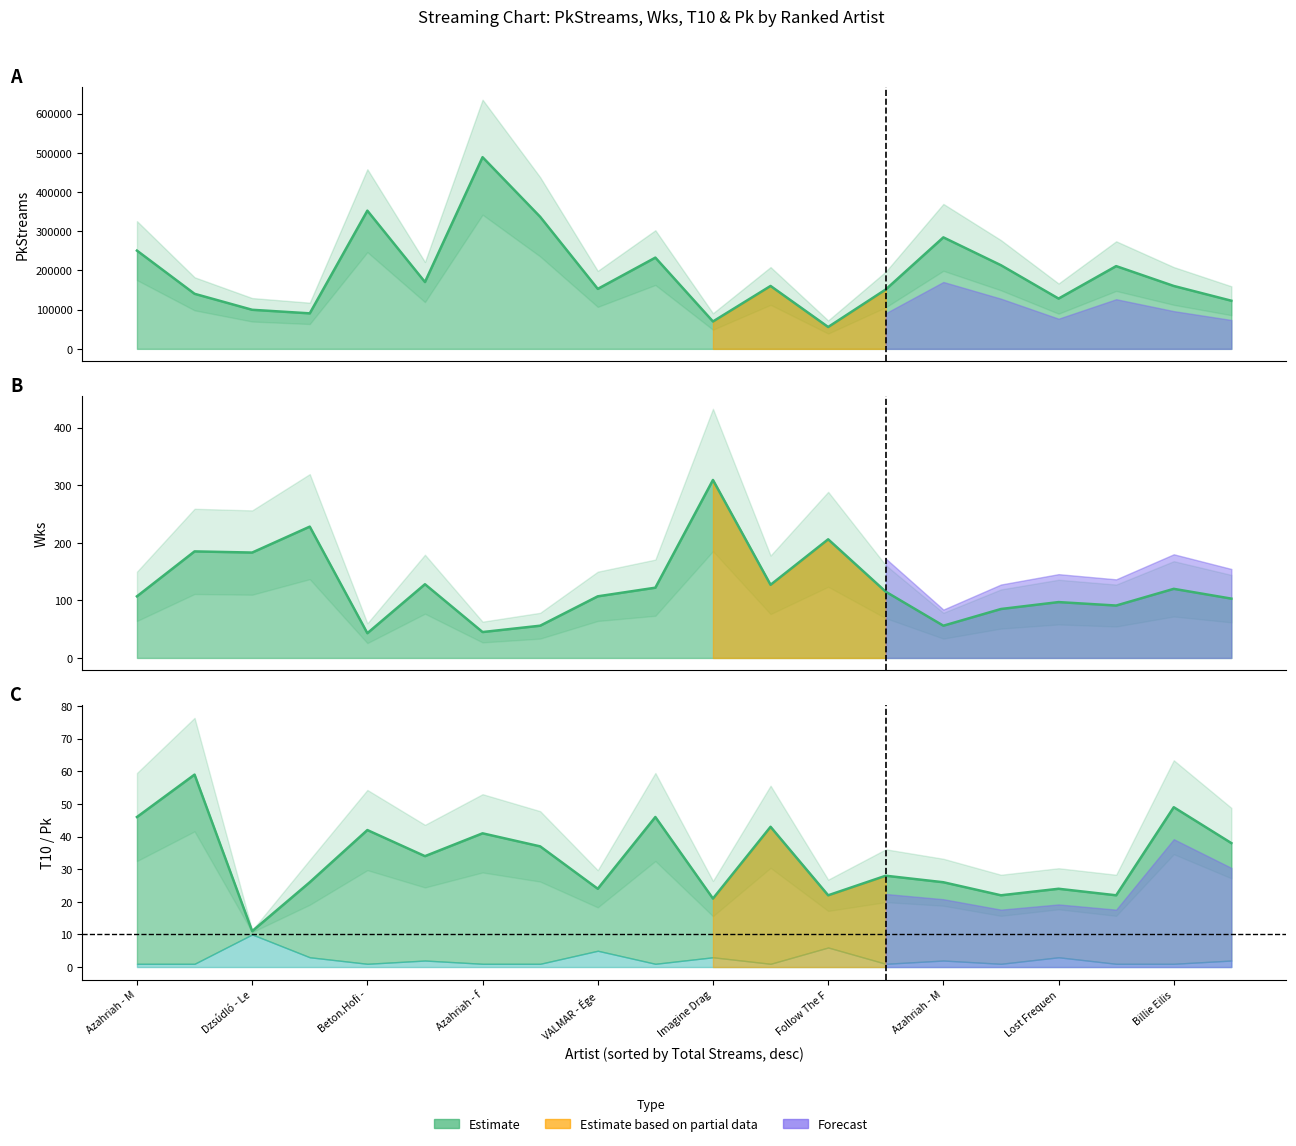

Reading left to right, extract all data points from this chart.

PkStreams: 250529	140399	99672	90580	352380	170414	488679	336681	152945	232664	69856	160407	55764	151518	284275	213276	128242	210993	160403	122750
Wks: 107	185	183	228	43	128	45	56	107	122	309	127	206	115	56	85	97	91	120	103
T10: 46	59	11	26	42	34	41	37	24	46	21	43	22	28	26	22	24	22	49	38